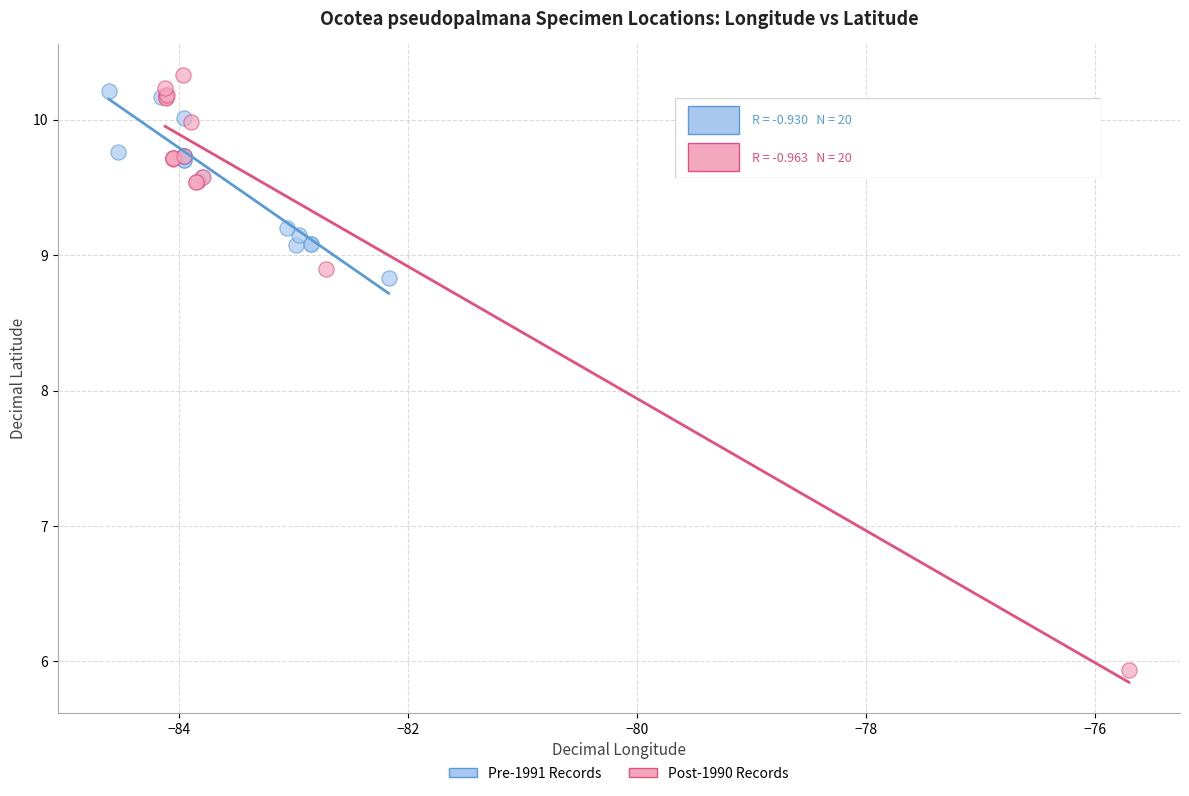

Which series contains the lowest Y value?

Post-1990 Records